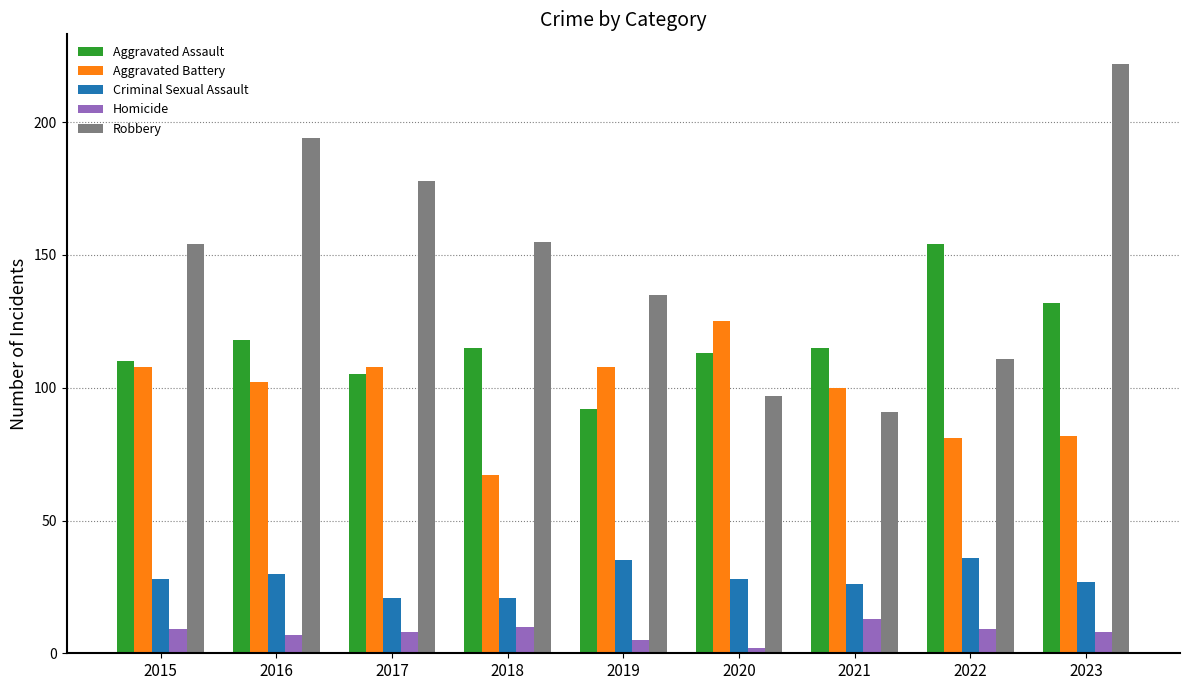

What is the value of the Robbery bar at the 3rd from the left?

178